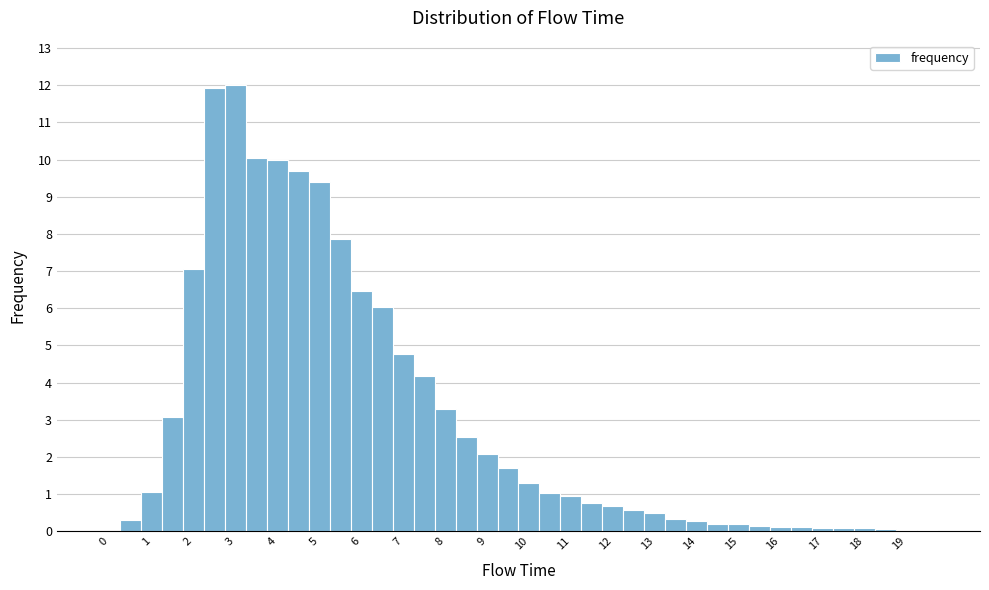

How tall is the bar that spans 5.75 to 6.25 on the x-axis? Neither the bar edges nor the heights are printed on the chart, so give them approximately, as read against the axes.

6.5